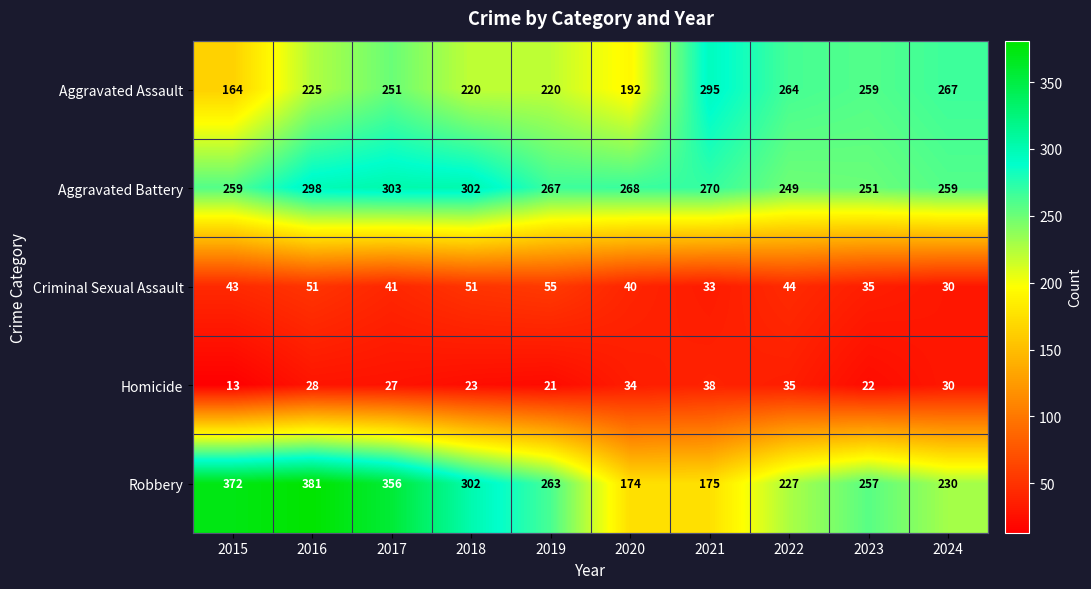

What is the average value of the Robbery series?

274